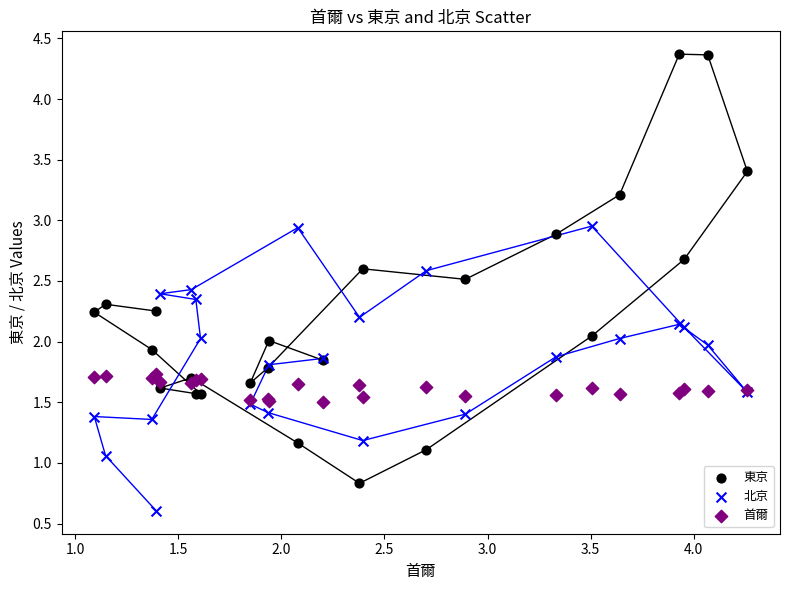

In the 首爾 series, what Y value is closest to 1?

1.5